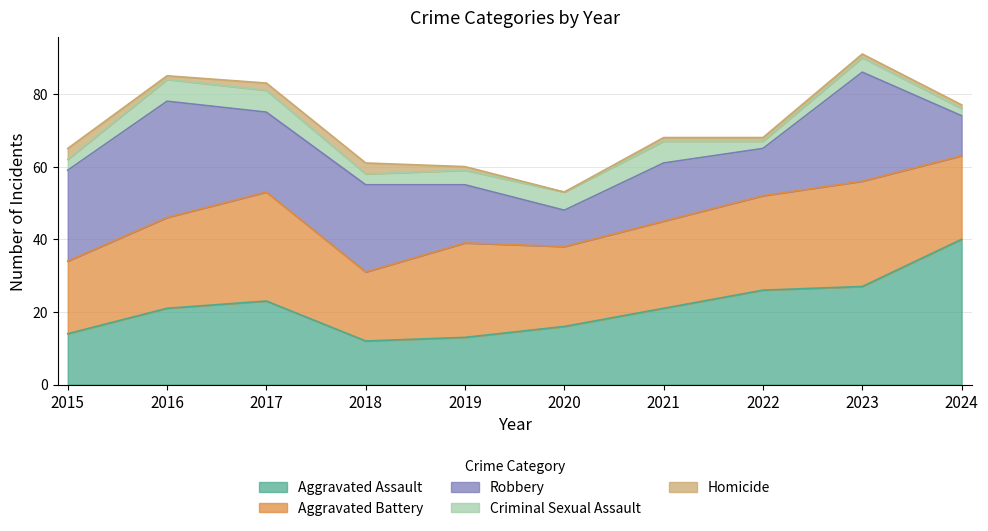

Reading left to right, transcribe all the data shown in this chart.

Aggravated Assault: 14	21	23	12	13	16	21	26	27	40
Aggravated Battery: 20	25	30	19	26	22	24	26	29	23
Robbery: 25	32	22	24	16	10	16	13	30	11
Criminal Sexual Assault: 3	6	6	3	4	5	6	2	4	2
Homicide: 3	1	2	3	1	0	1	1	1	1